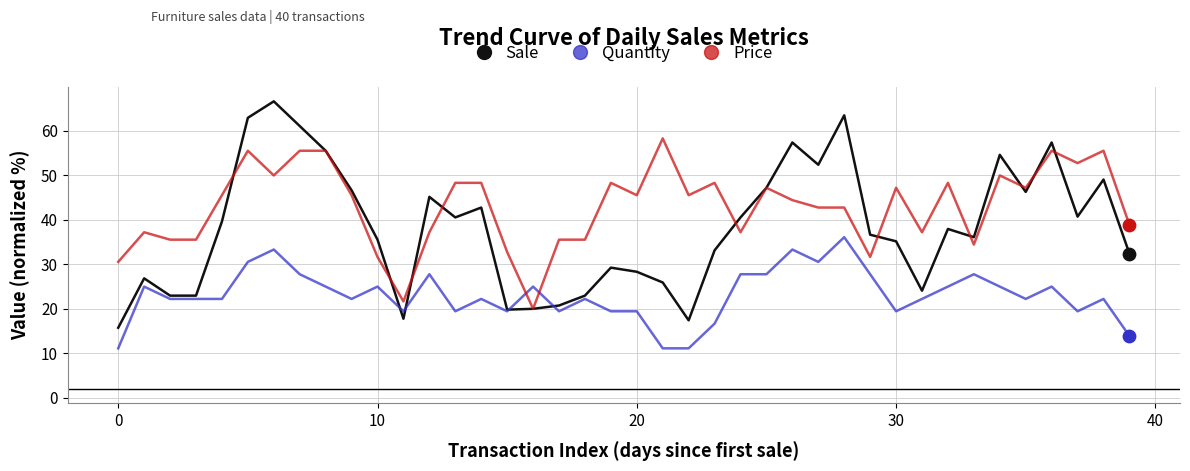

Which series has the largest total across all categories?

Price